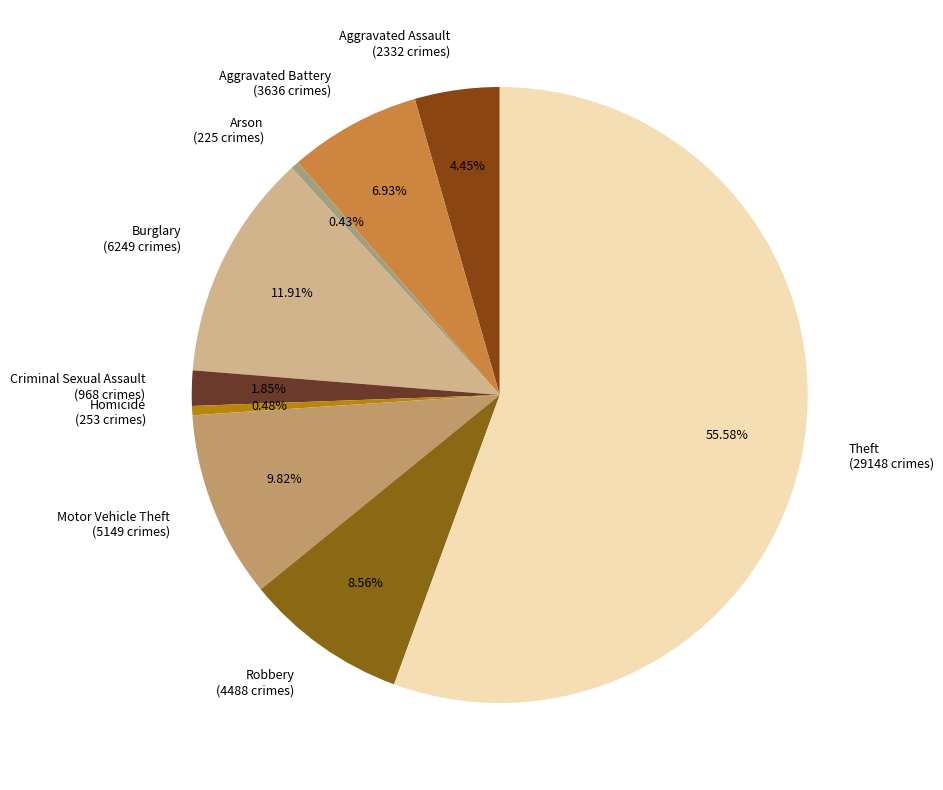

True or false: Aggravated Assault accounts for 11% of the total.

False